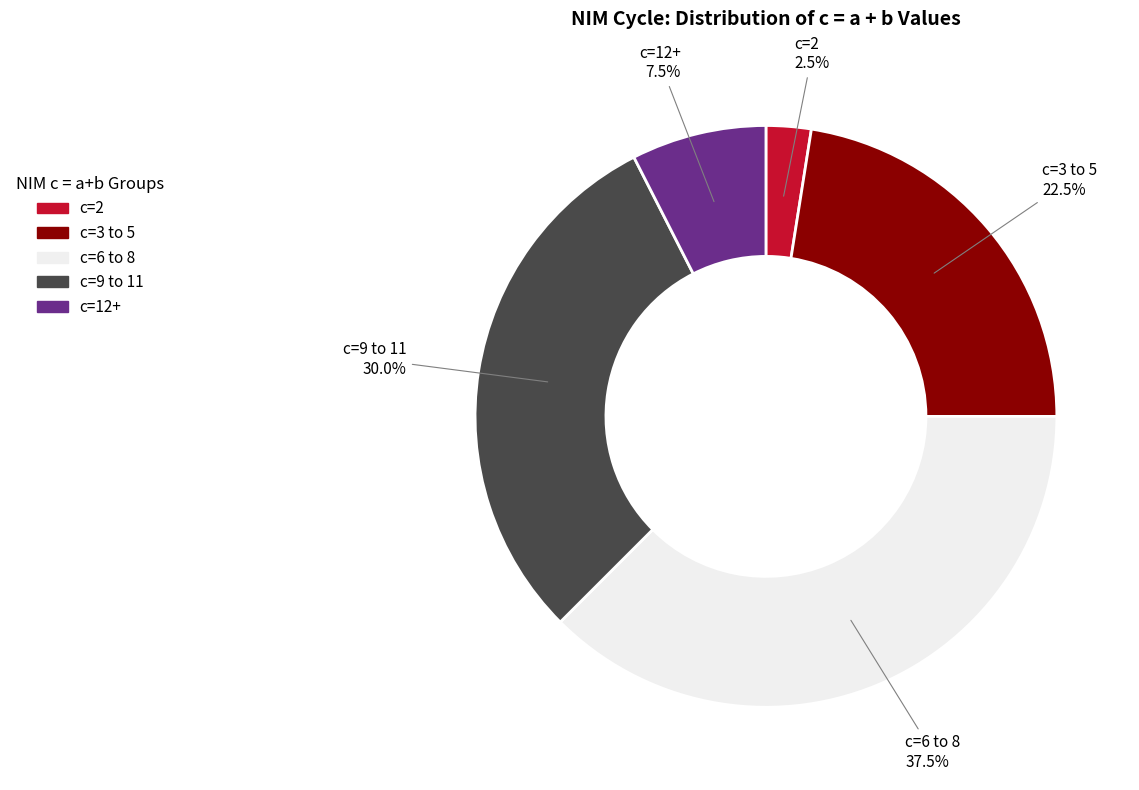

Does any single category account for the majority?

No